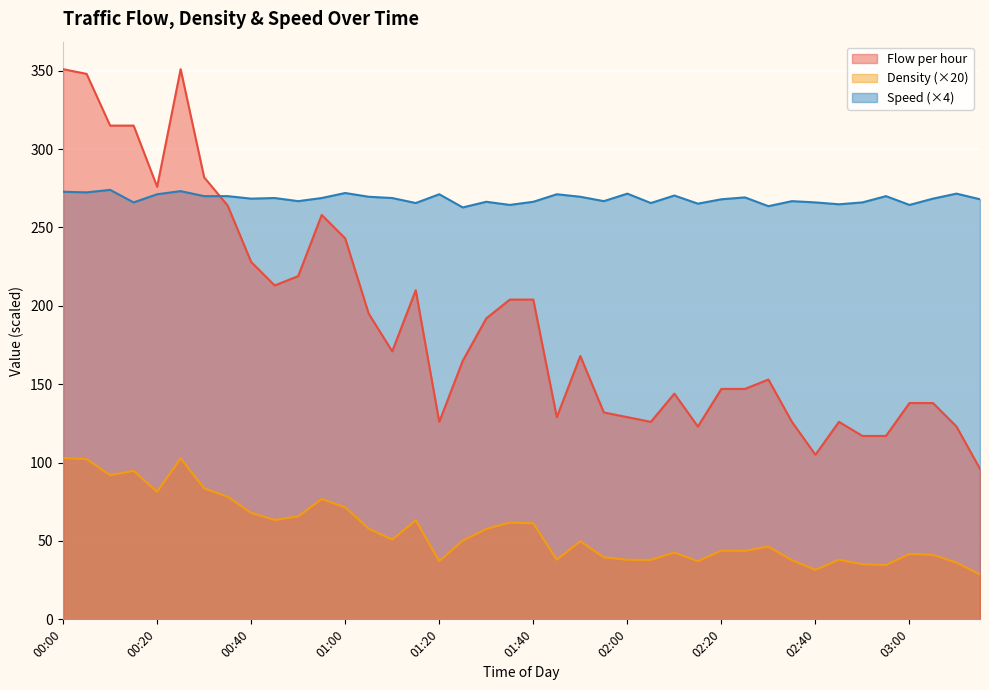

What is the difference between the highest and lowest values at 03:10?

235.4